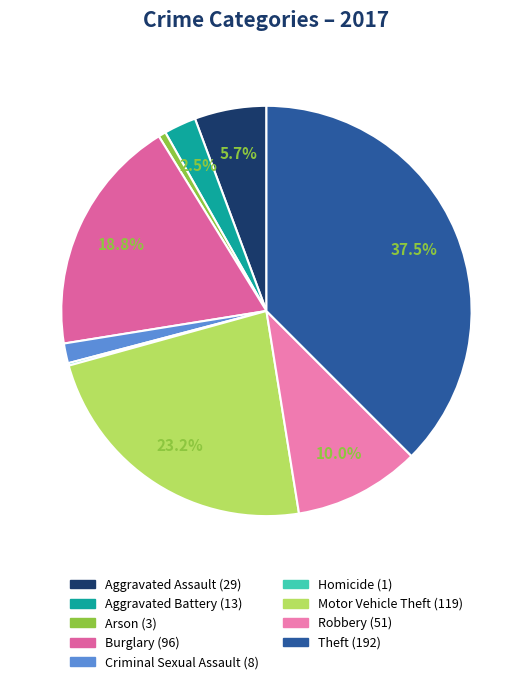

To the nearest percent, what is the average slice percentage?

11%